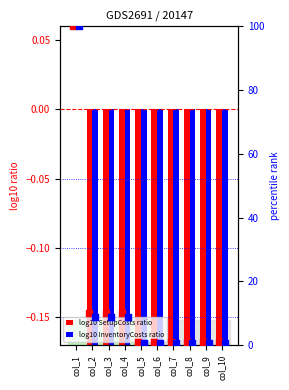

Which series reaches the minimum Y coordinate?

log10 InventoryCosts ratio